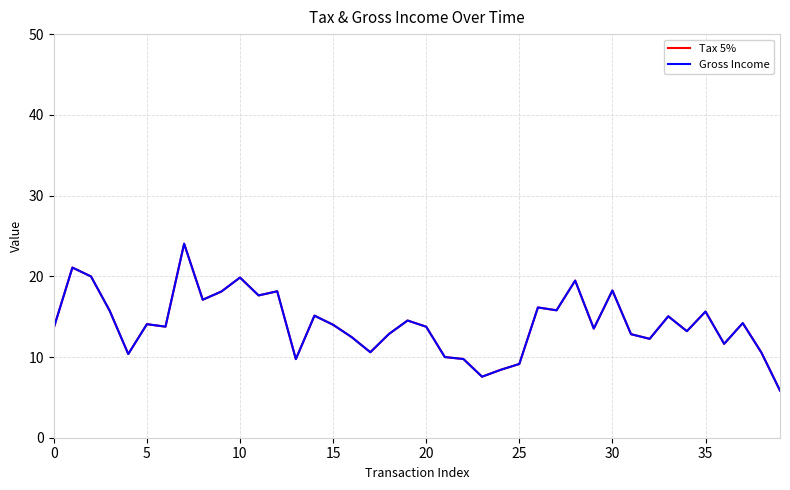

At how many categories does at least one series exceed 15?

16